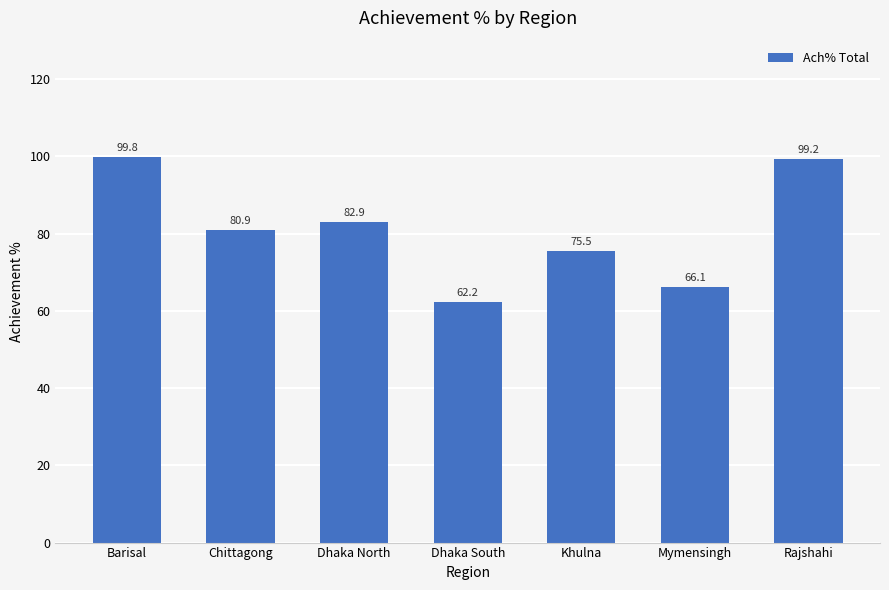

Reading left to right, transcribe all the data shown in this chart.

99.8	80.9	82.9	62.2	75.5	66.1	99.2